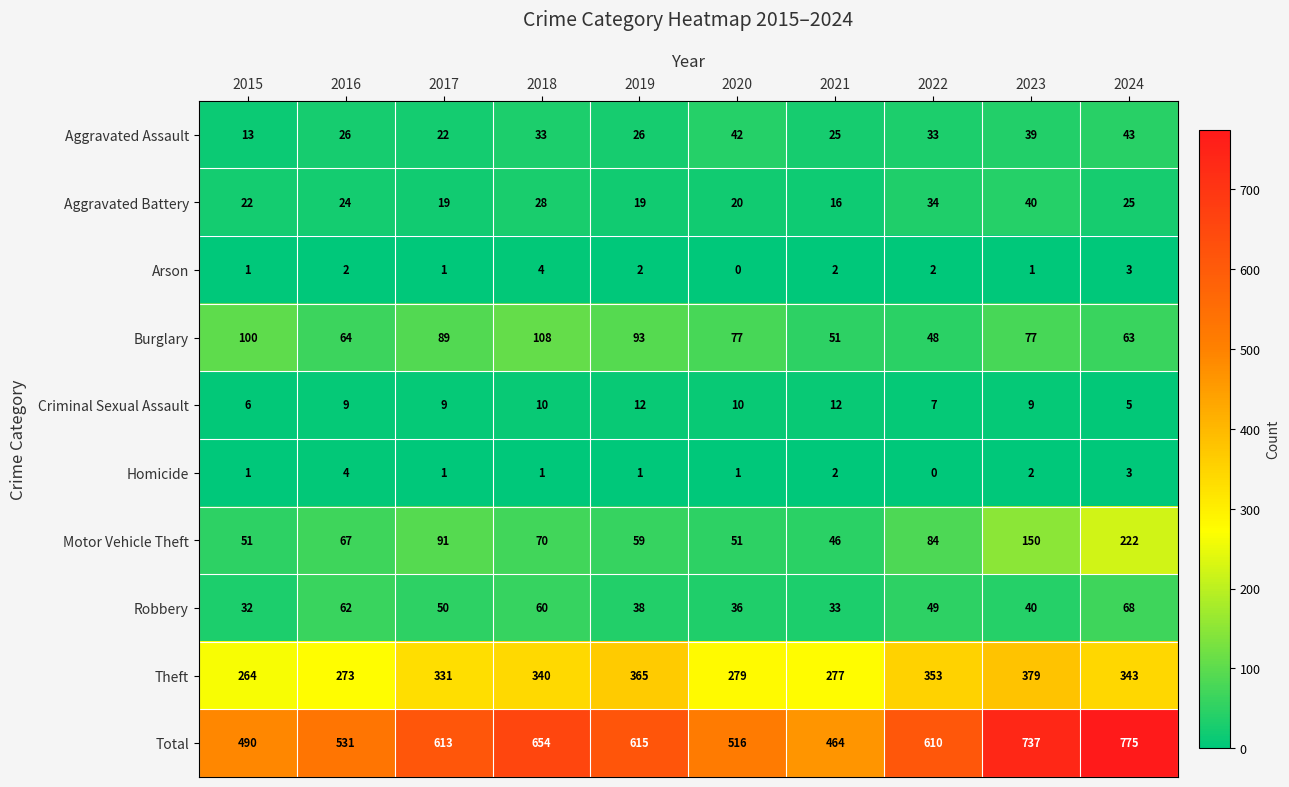

Which series changed the most between 2017 and 2019?

Theft